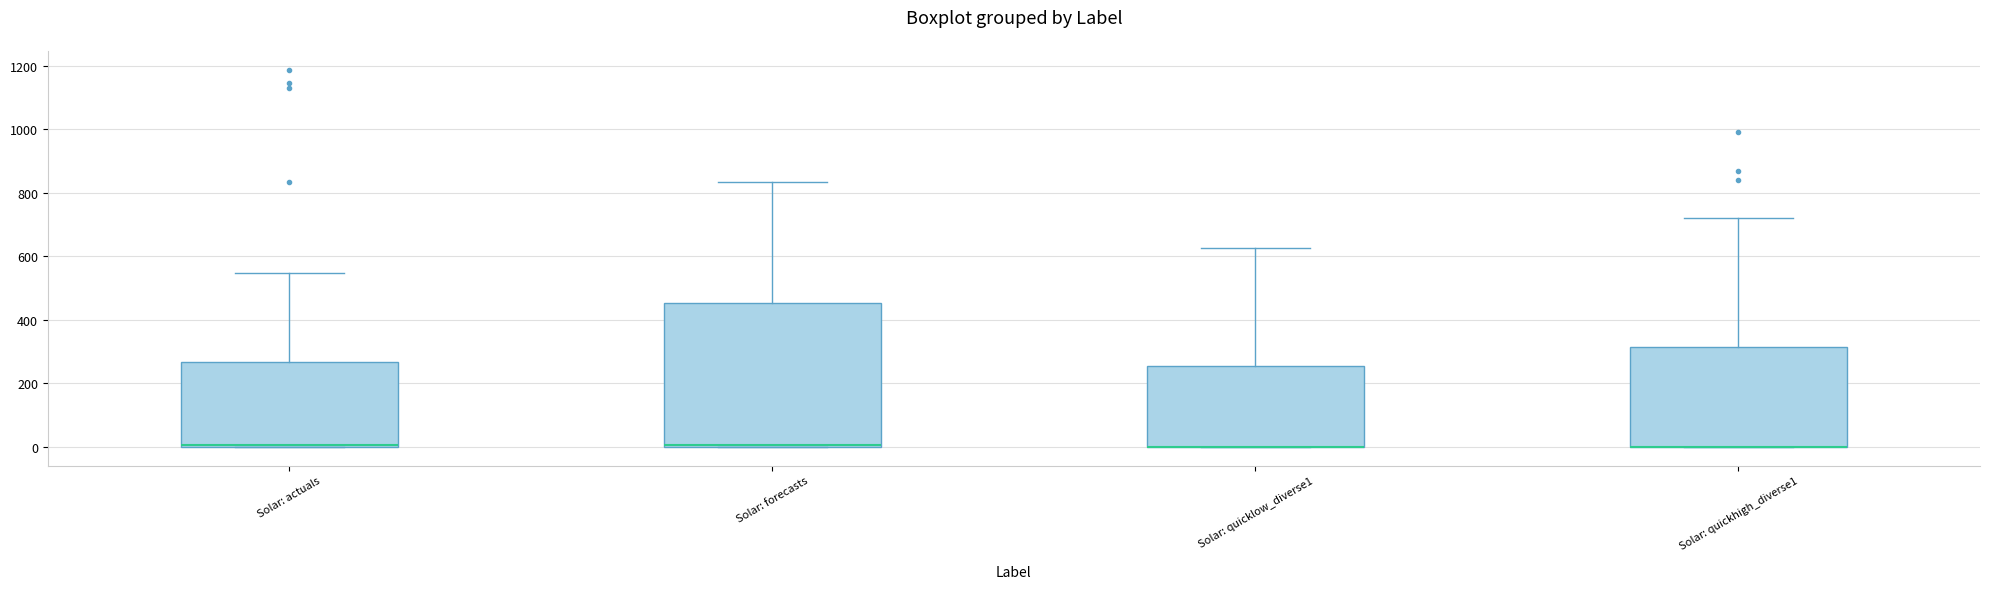

Comparing the boxes themselves (not the whiskers), which one is the tallest?

Solar: forecasts